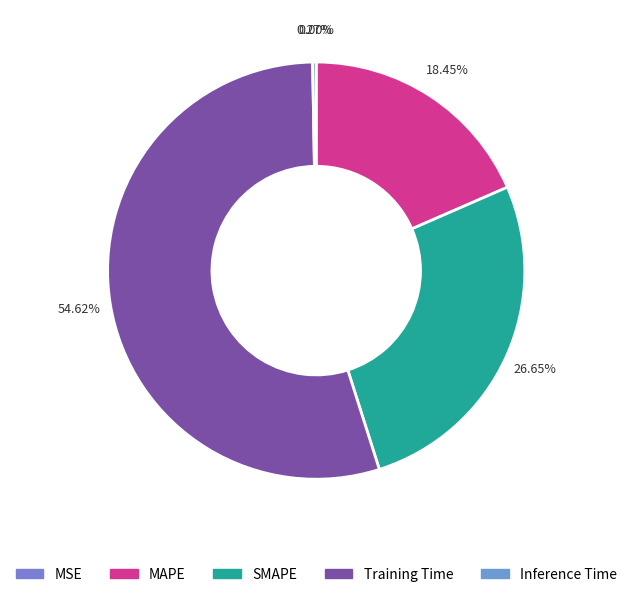

What percentage is the Training Time slice, to the nearest percent?

55%